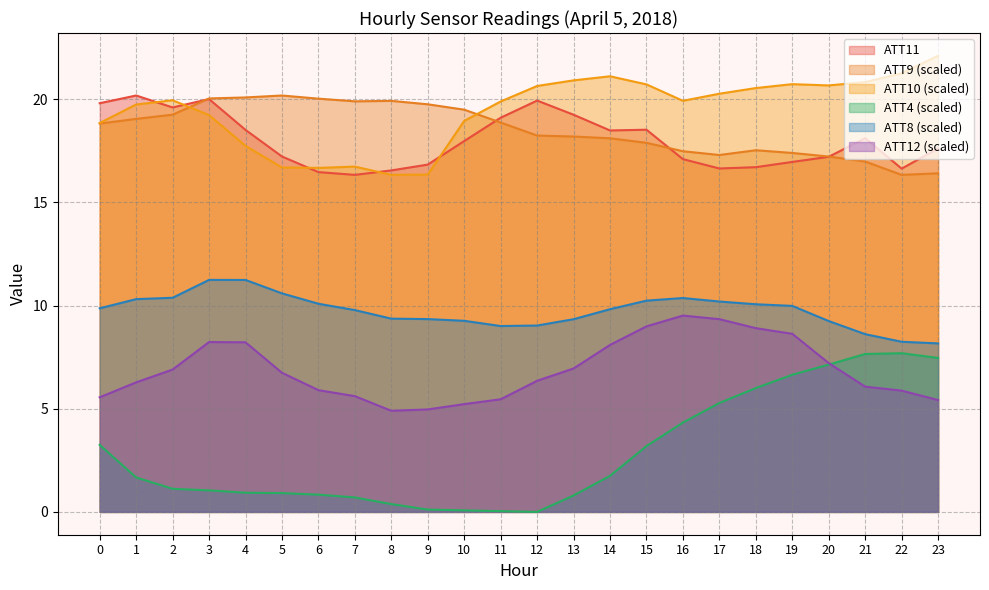

In ATT4, how many points are higher than both neighbors (excluding endpoints)?

1